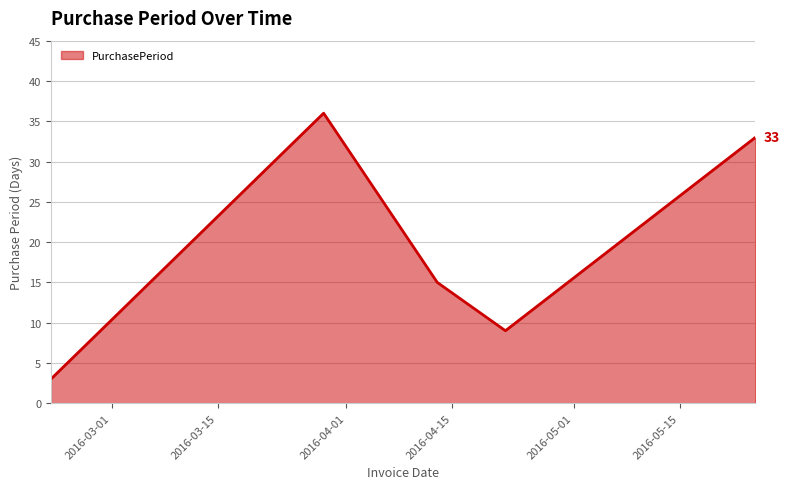

How many interior local peaks (higher than both neighbors) does the data have?

1